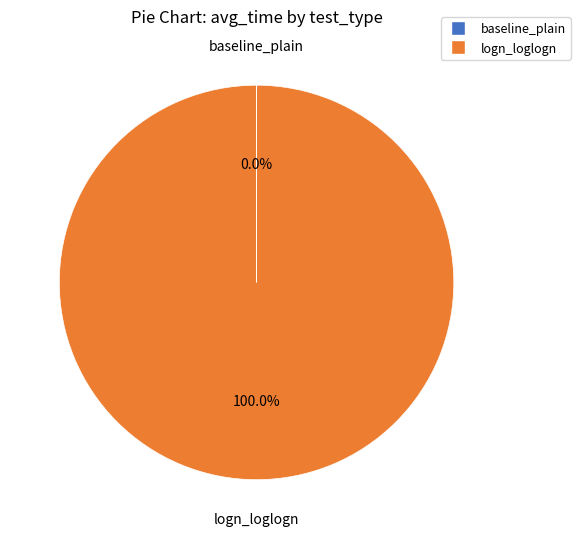

To the nearest percent, what portion does logn_loglogn represent?

100%